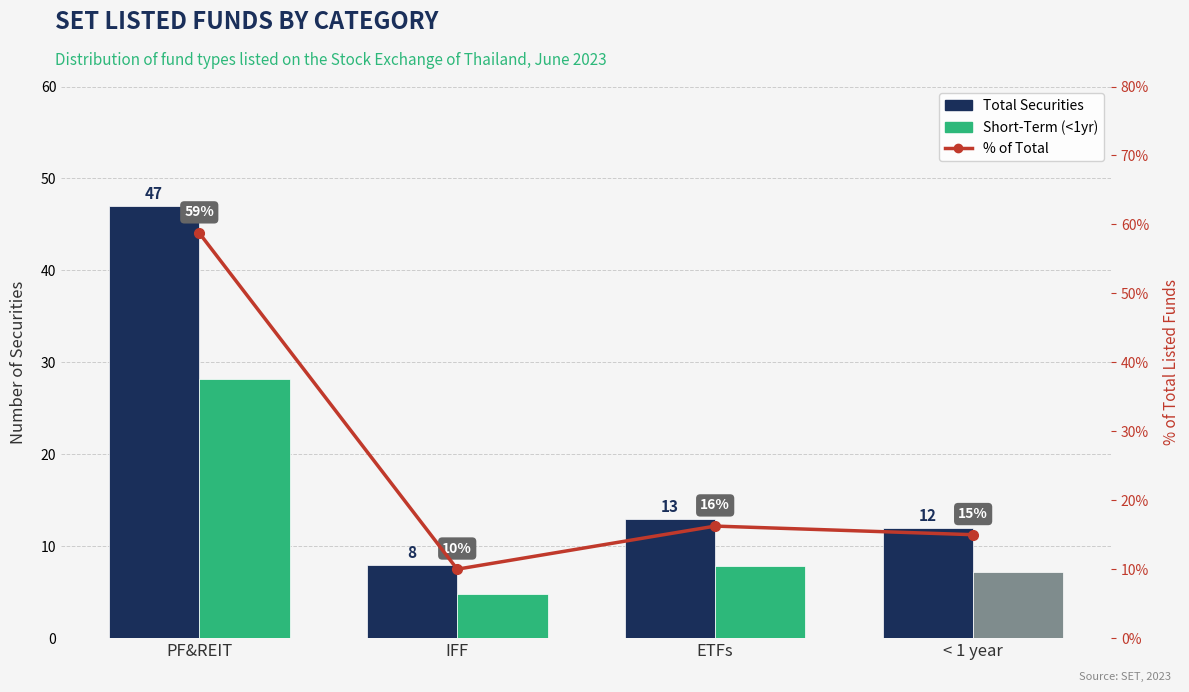

Read the % of Total value at PF&REIT.

58.8